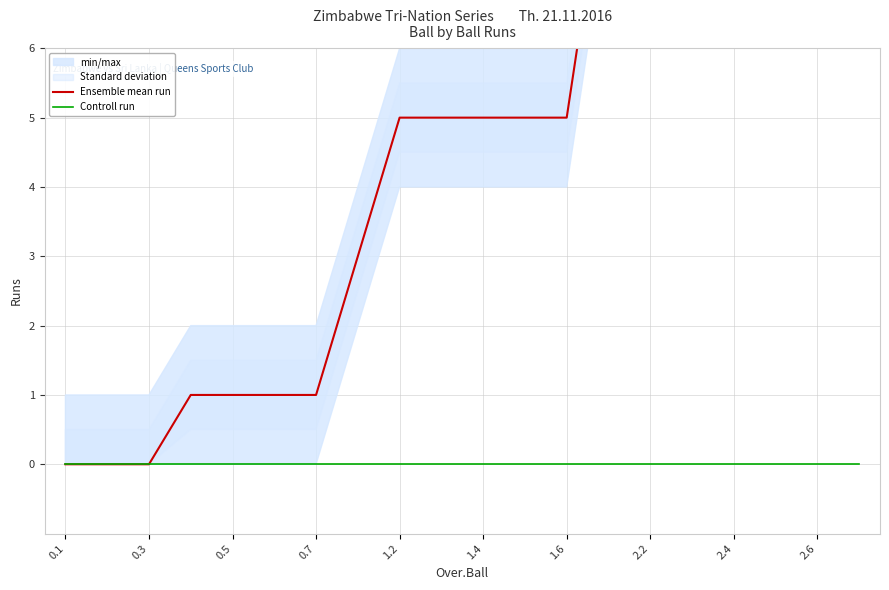

What is the spread (max minus min) of values at 0.5?

1